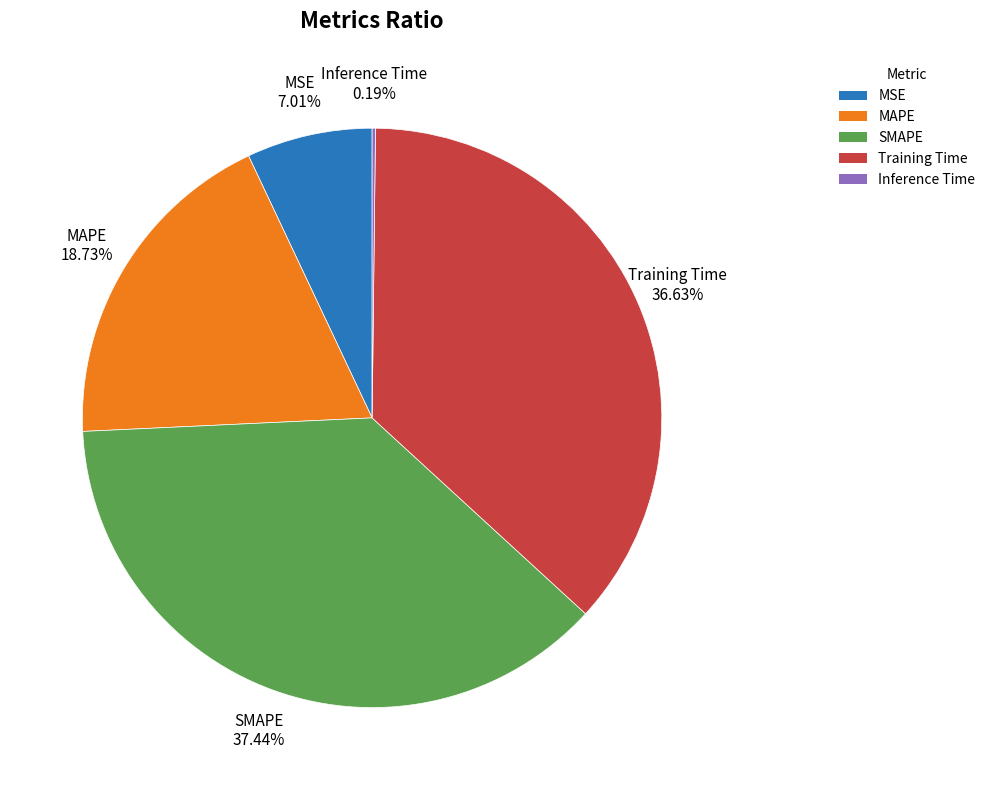

To the nearest percent, what is the average slice percentage?

20%